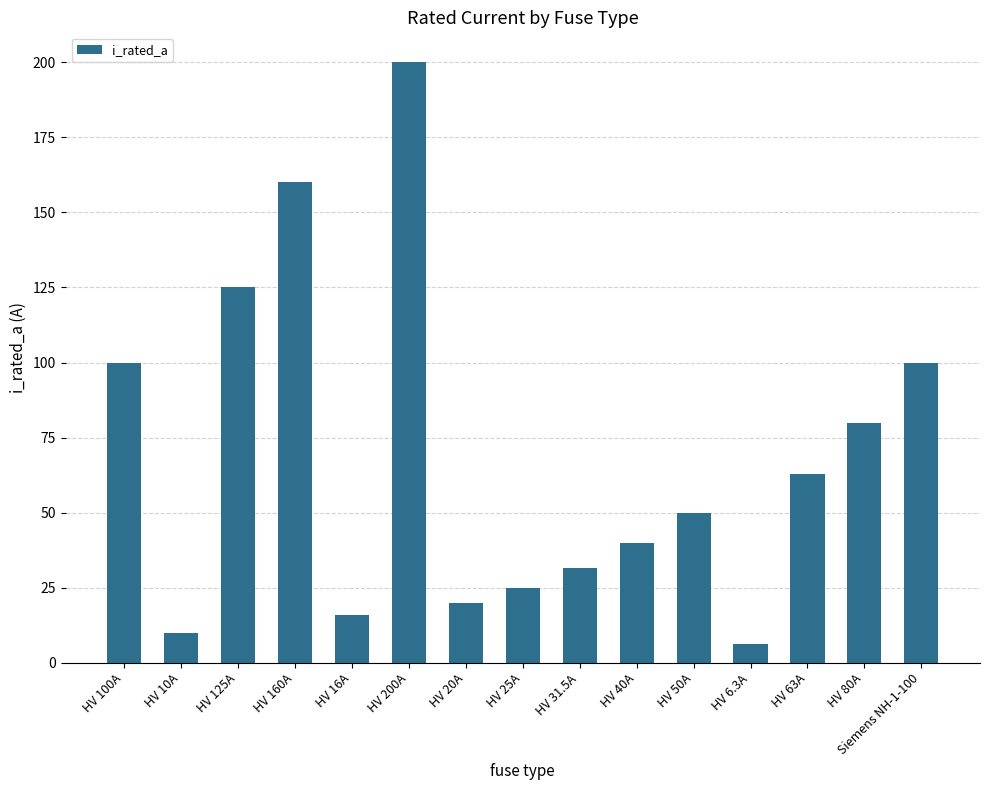

True or false: the data shows 115.8 at HV 200A.

False